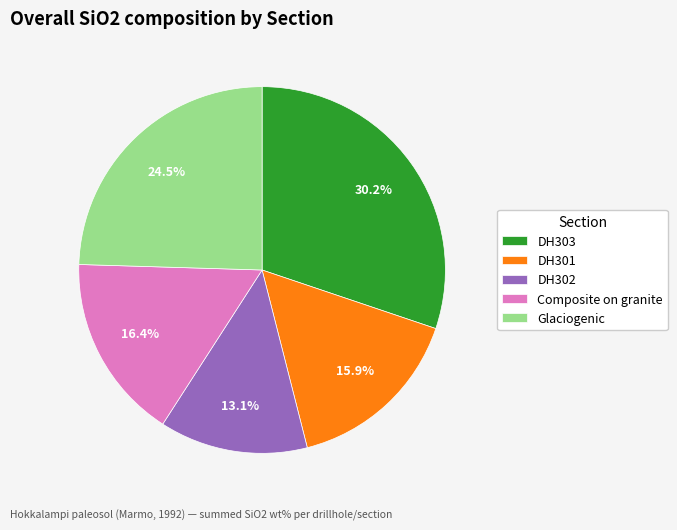

Is it true that DH303 is 1% of the pie?

False